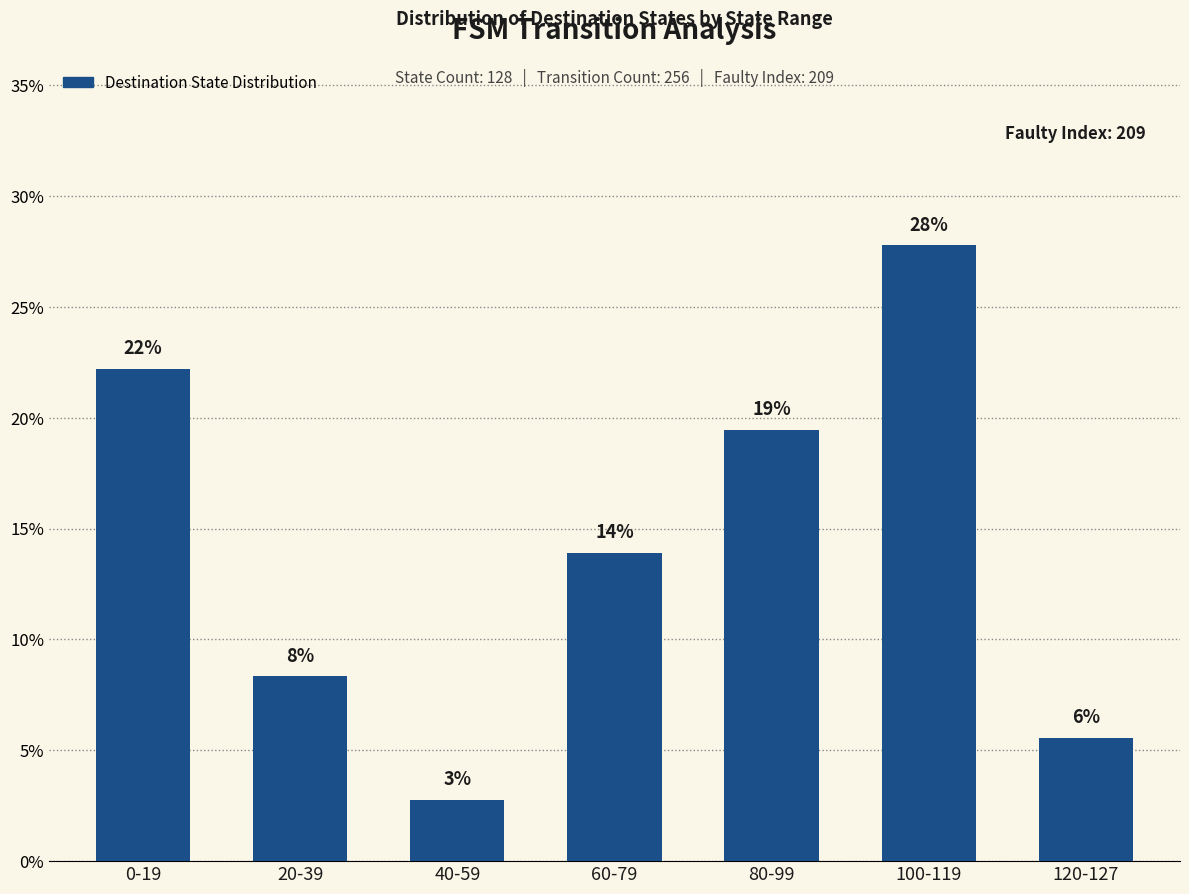

What is the difference between the values at 0-19 and 80-99?

2.8